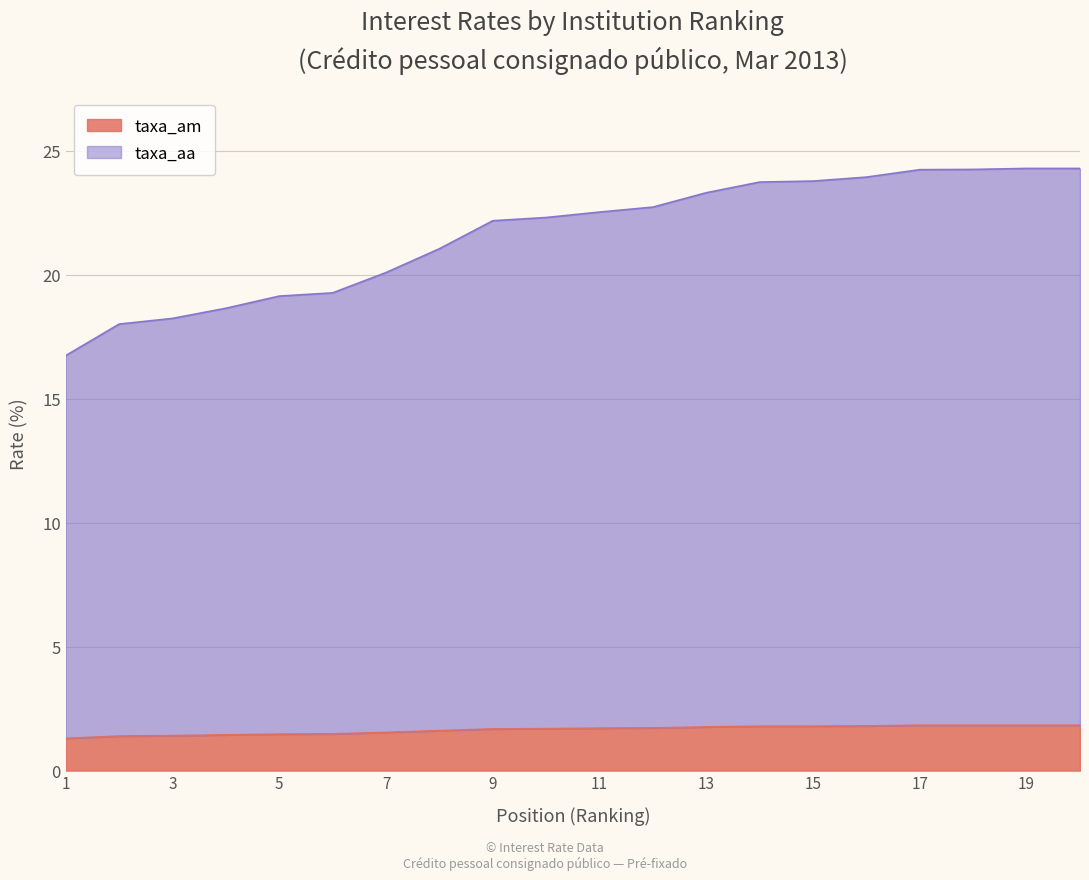

What is the minimum value for taxa_aa?

16.7